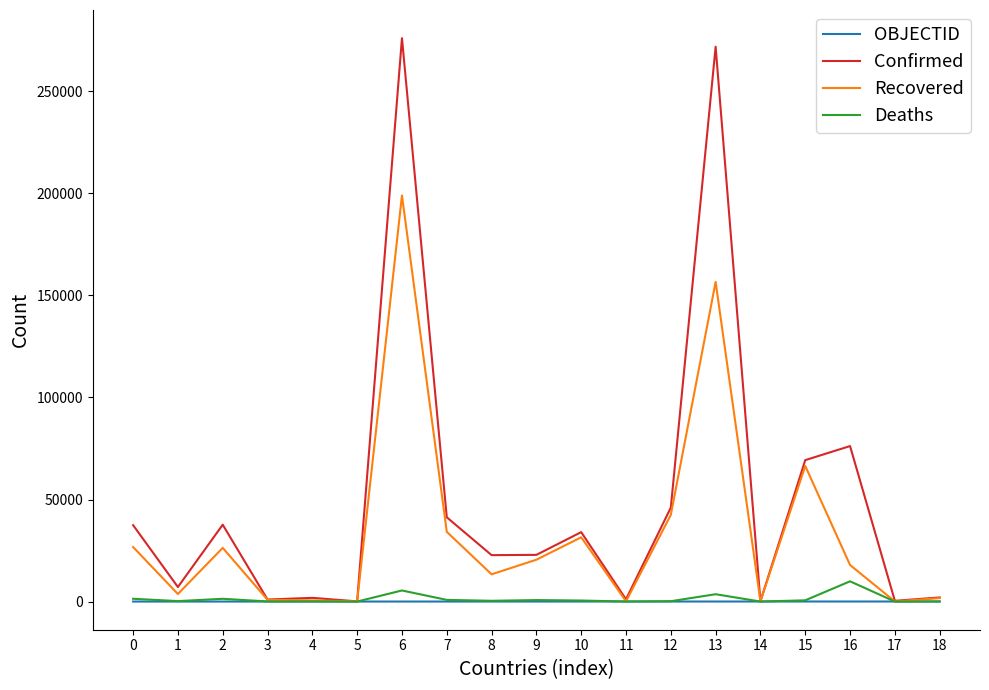

What are all the series names shown in the legend?

OBJECTID, Confirmed, Recovered, Deaths